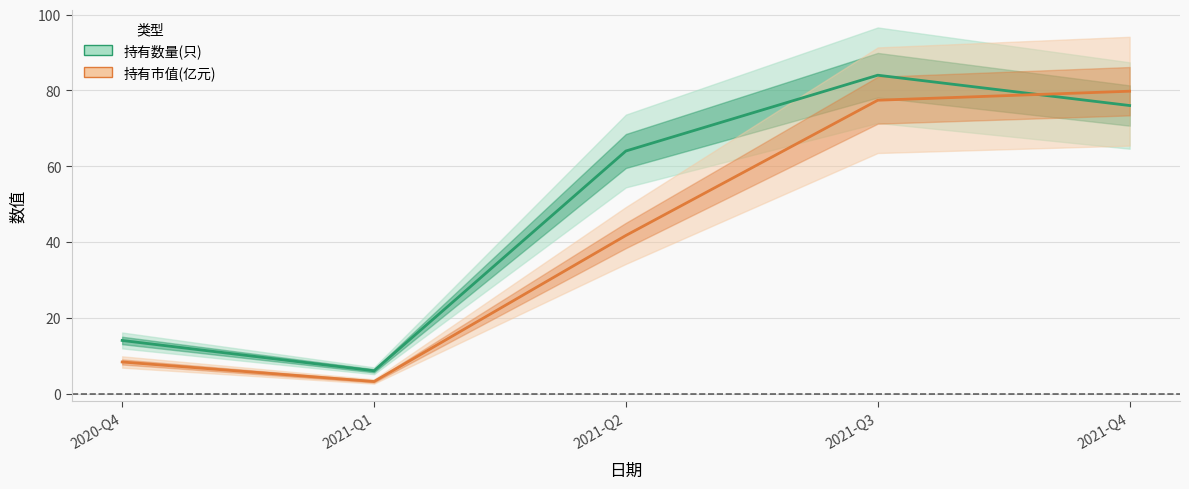

What is the spread (max minus min) of values at 2021-Q2?

22.3